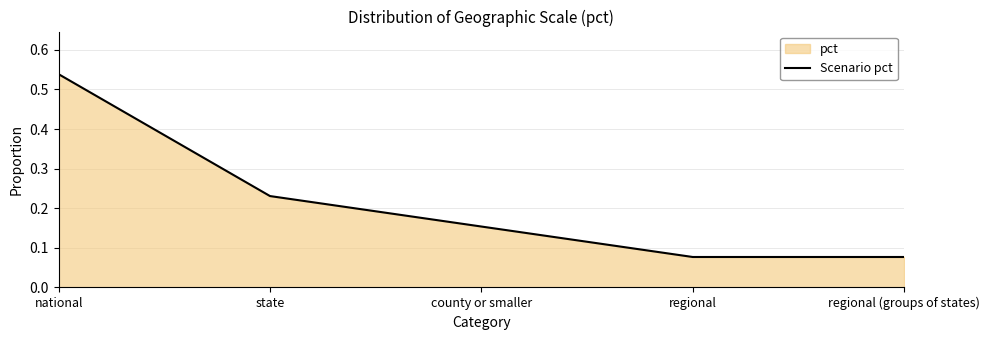

Rank the categories by value from highest to lowest.

national, state, county or smaller, regional, regional (groups of states)